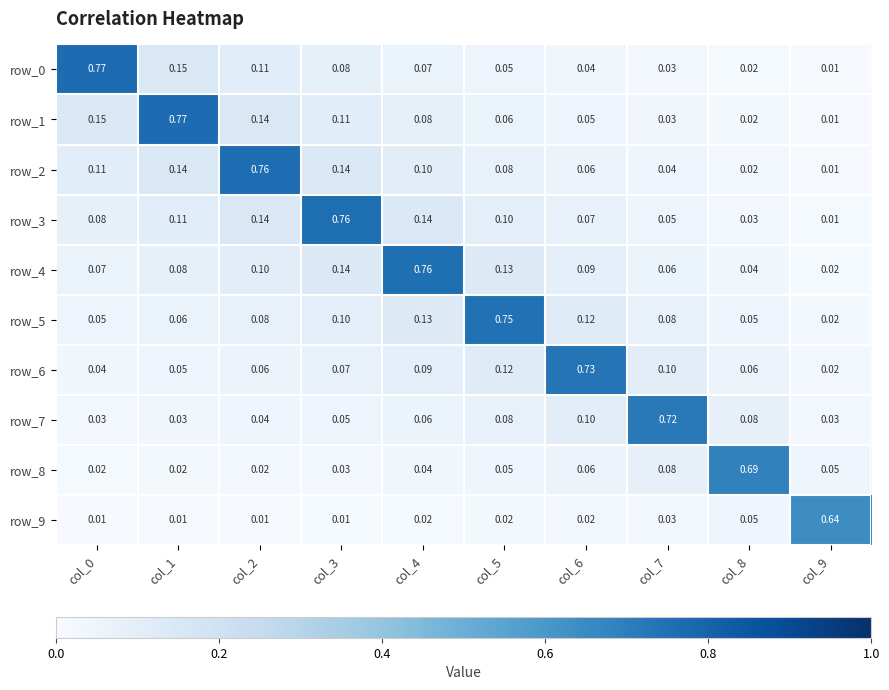

Read the row_3 value at col_0.

0.1